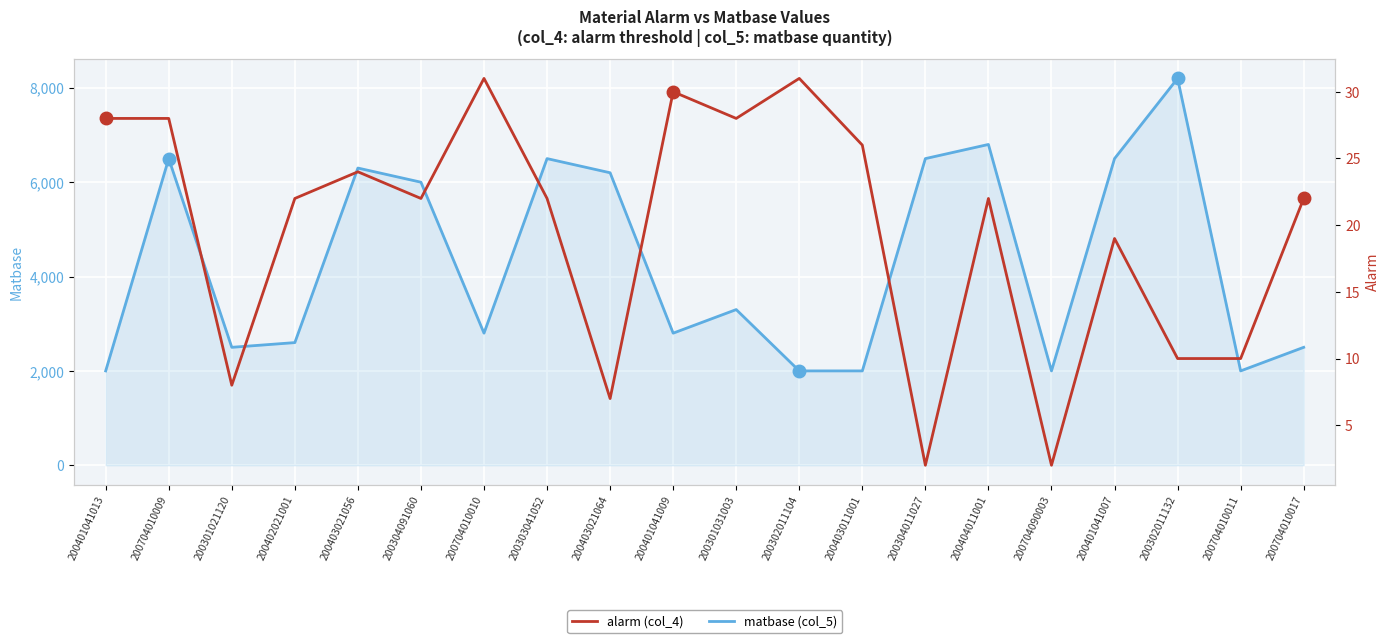

At which category does alarm (col_4) reach its first local valley?

200301021120